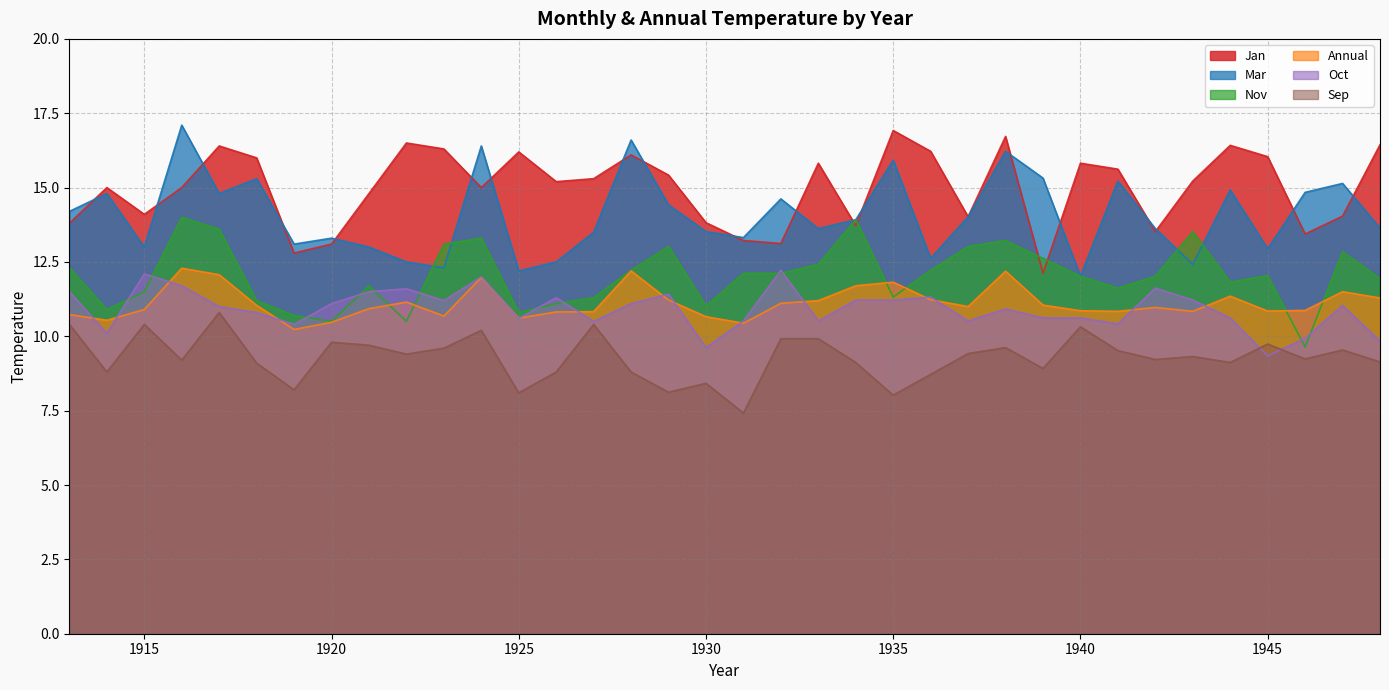

The Annual series shows 5.0 at 1914. True or false?

False